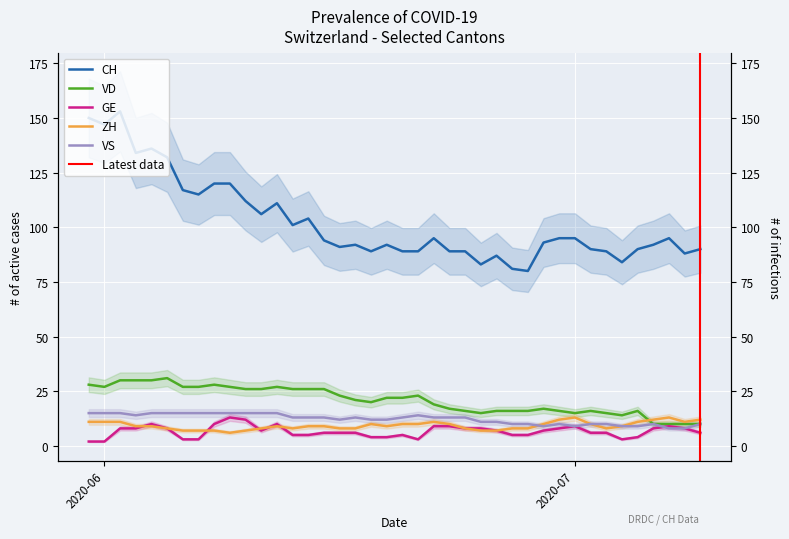

The GE series shows 3 at 8. True or false?

False